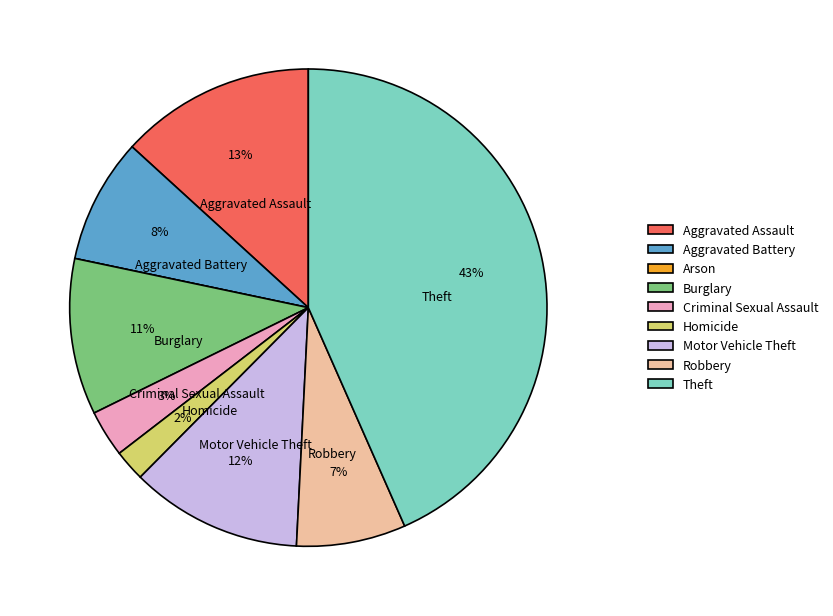

Combined, do Robbery and Aggravated Assault account for over 50%?

No